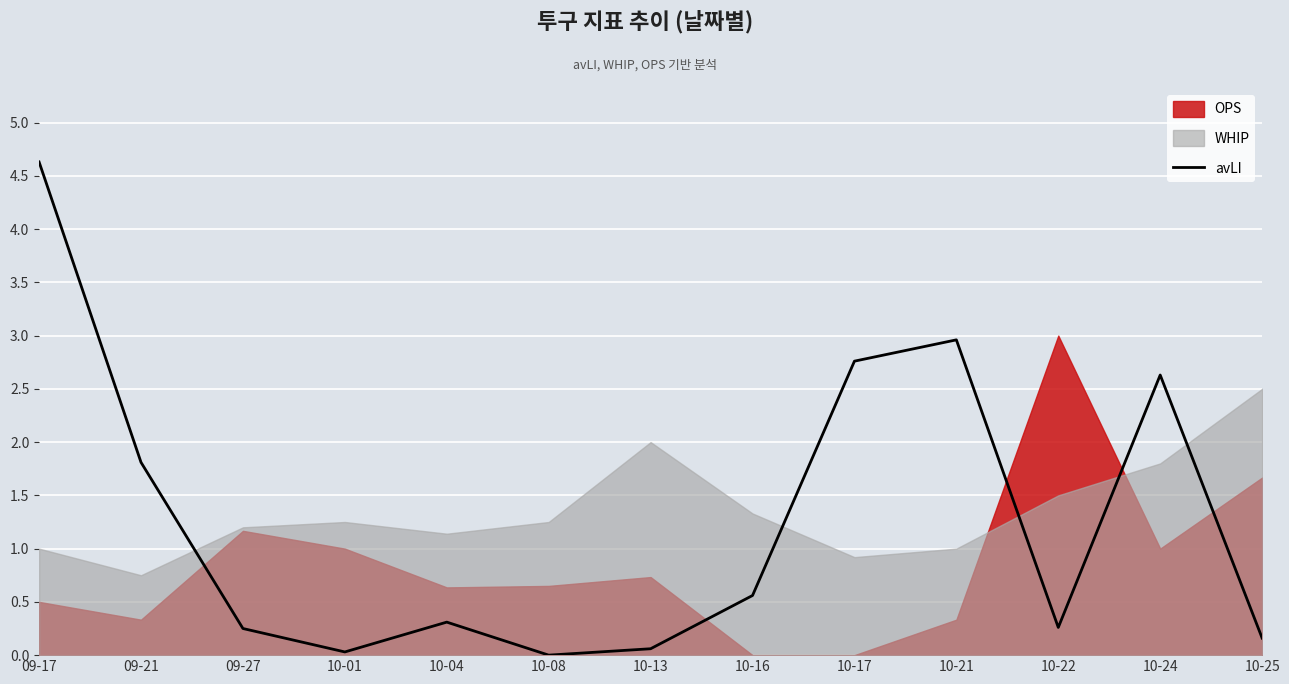

How many interior local peaks (higher than both neighbors) does the data have?

3